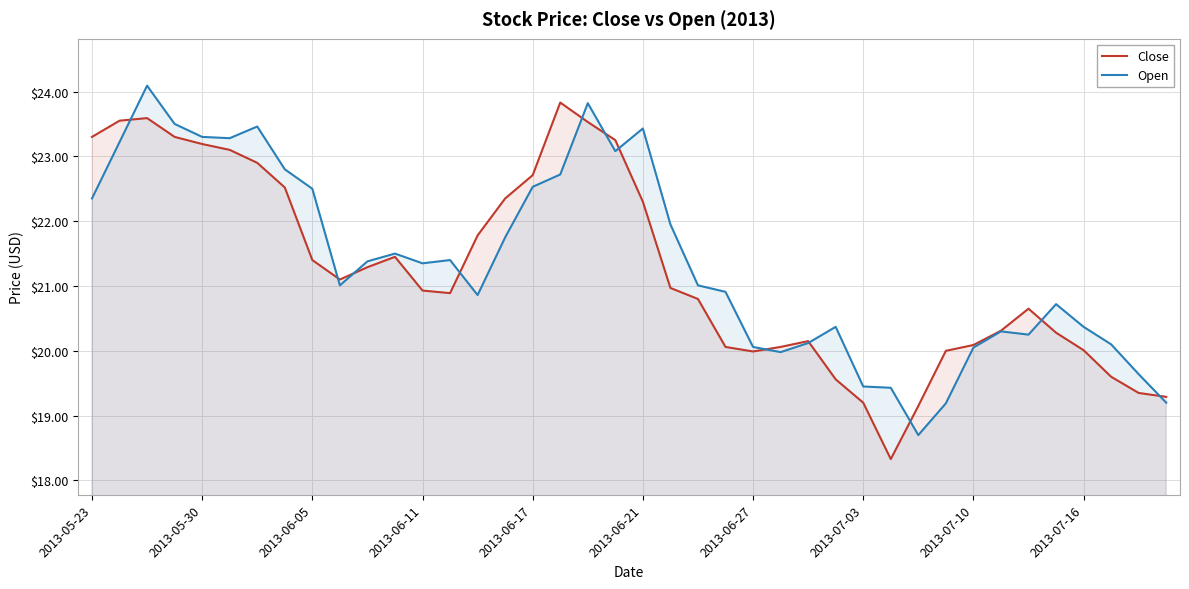

What is the total value across all series at 35?

41.0